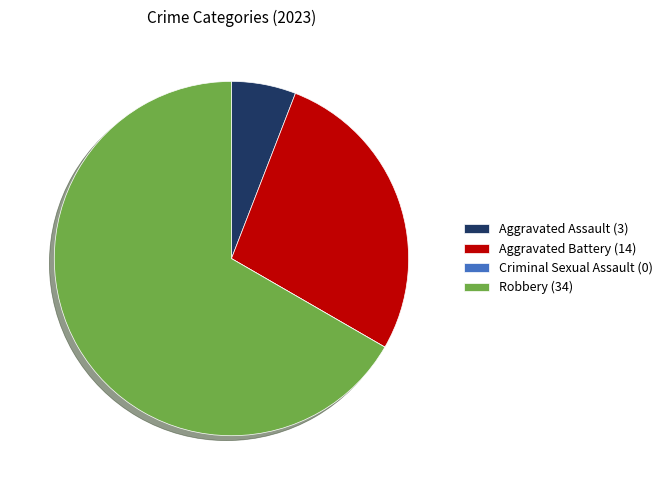

Does any single category account for the majority?

Yes